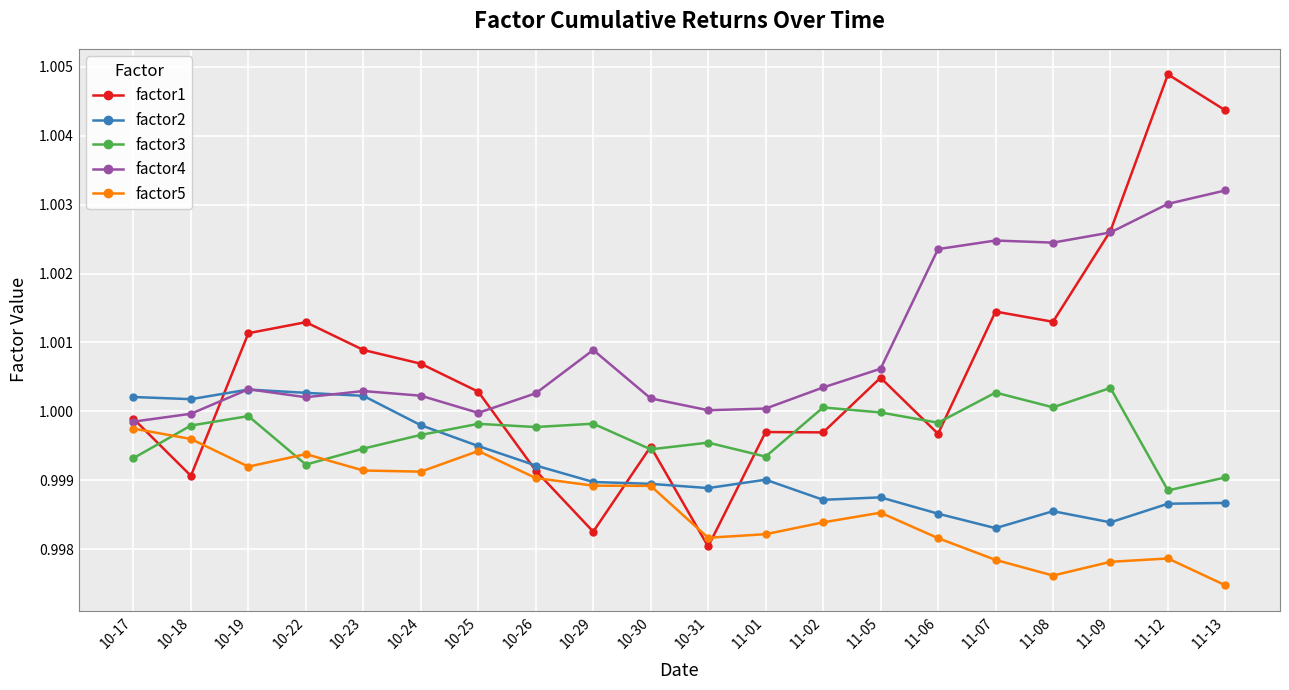

Is it true that factor2 equals 1.4 at 10-19?

False